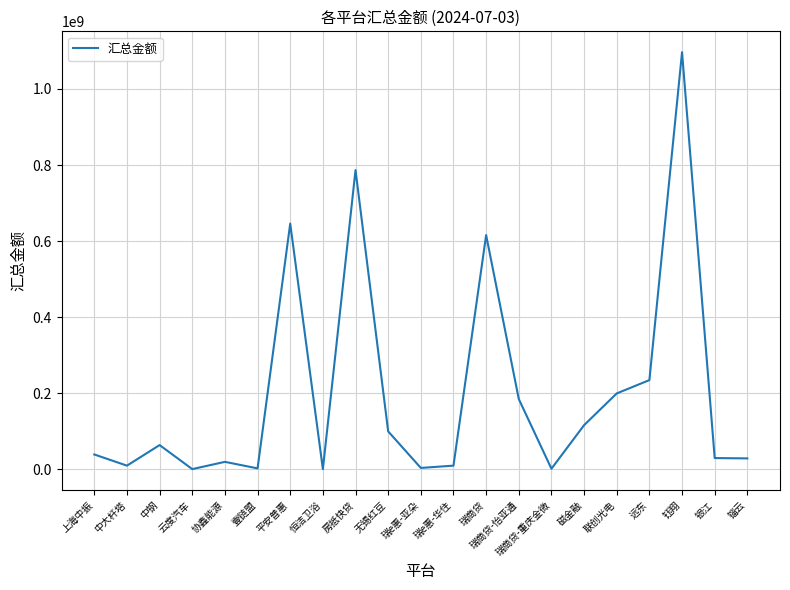

What is the change in value from 银江 to 锱云?

-919999.6